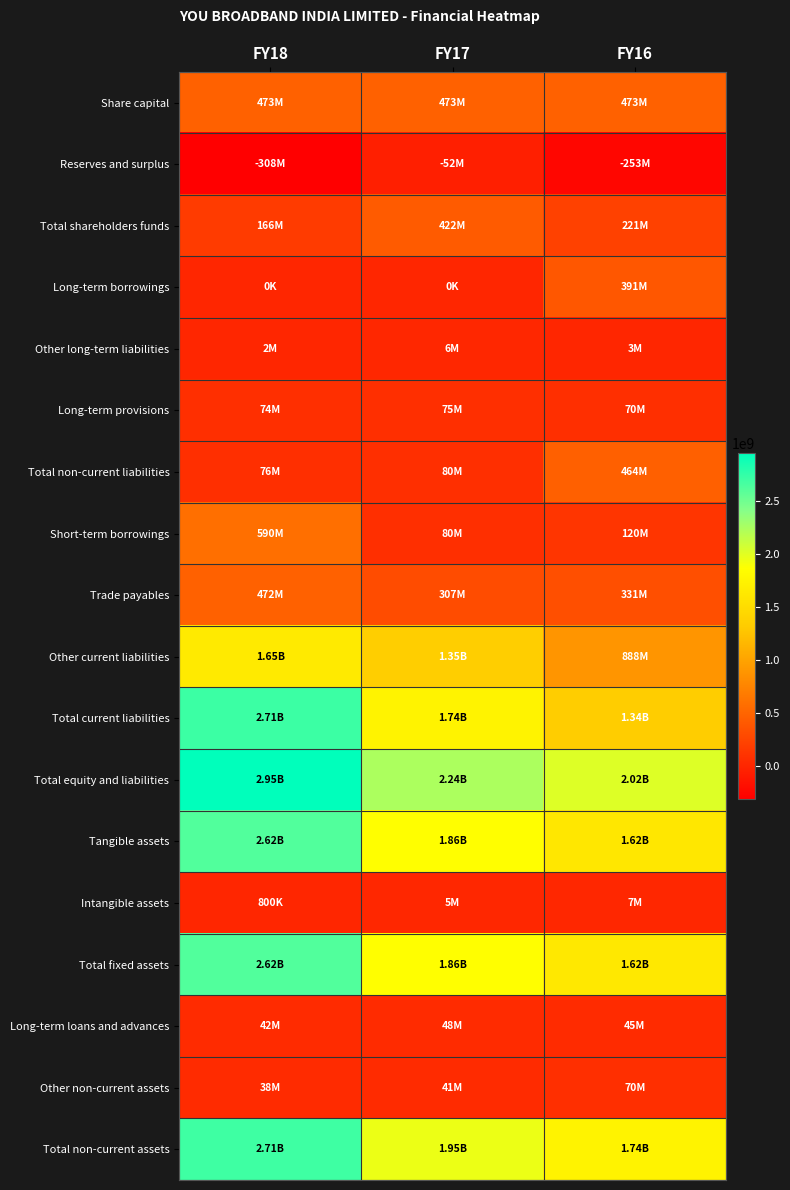

Between FY18 and FY17, which is larger?

FY18